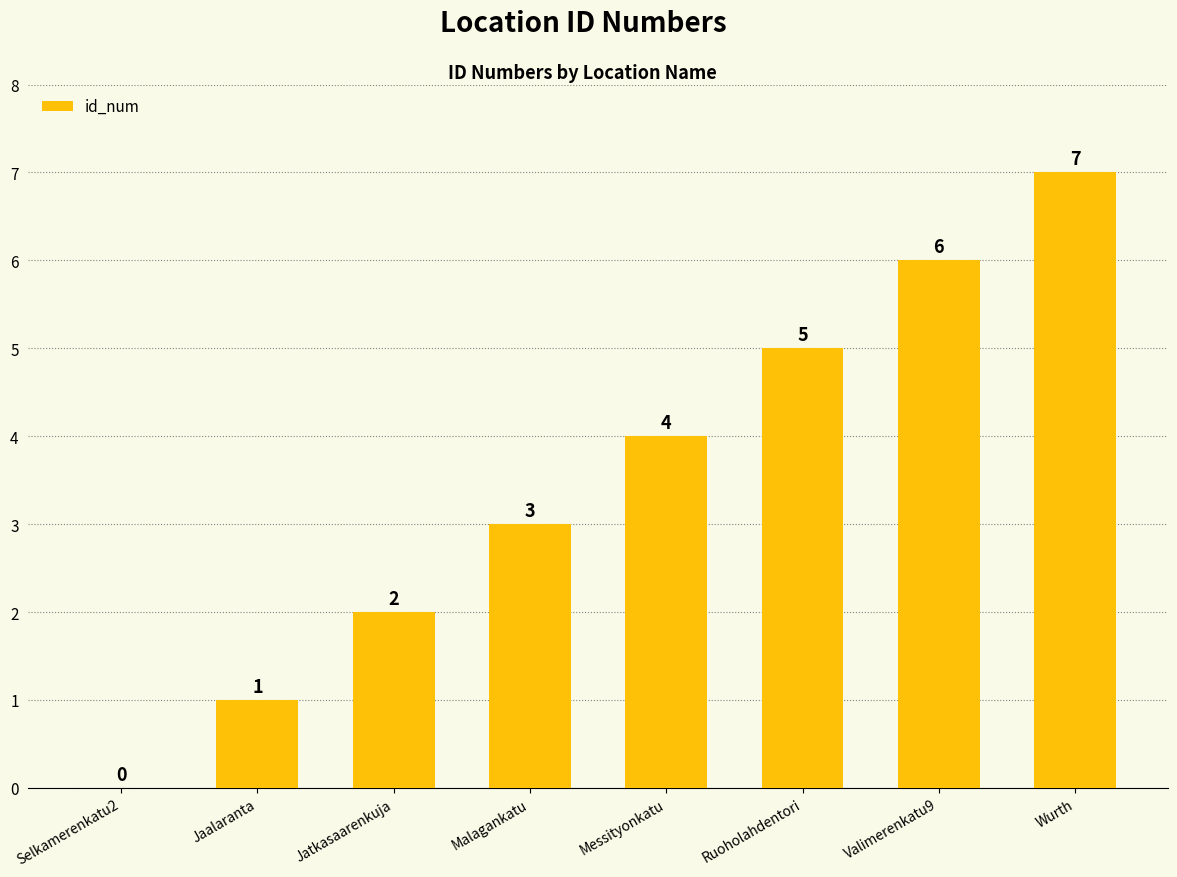

What is the change in value from Jatkasaarenkuja to Wurth?

+5